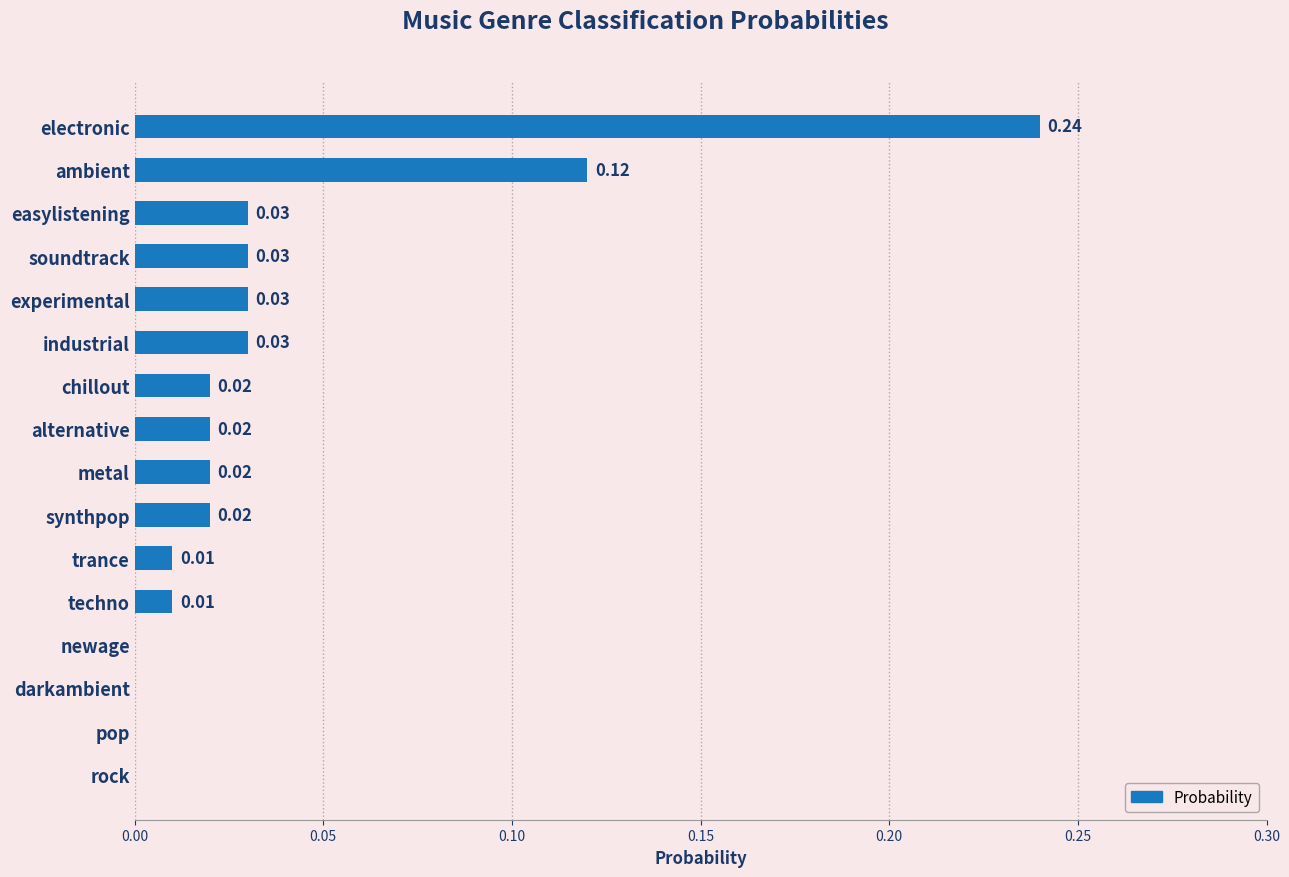

At which category does the chart reach its peak across all series?

electronic